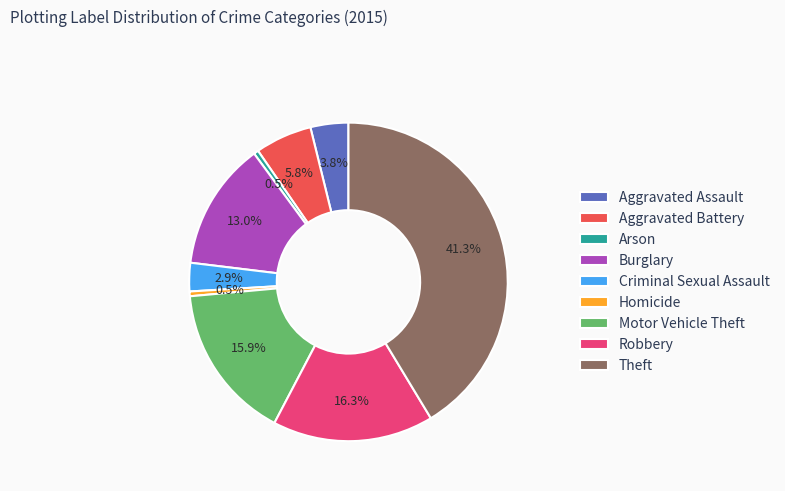

Is the sum of Burglary and Aggravated Battery greater than half?

No